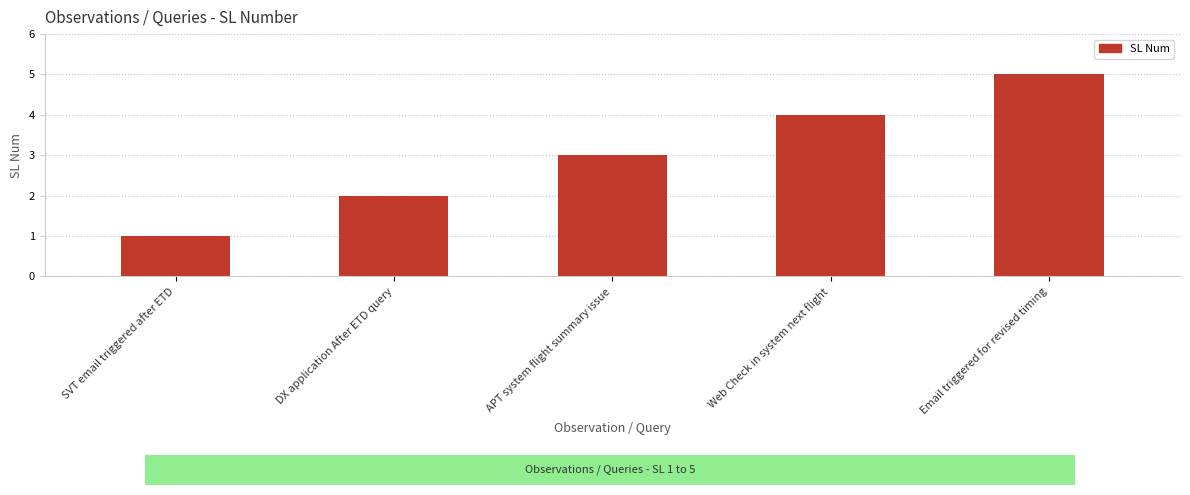

Reading left to right, extract all data points from this chart.

1	2	3	4	5